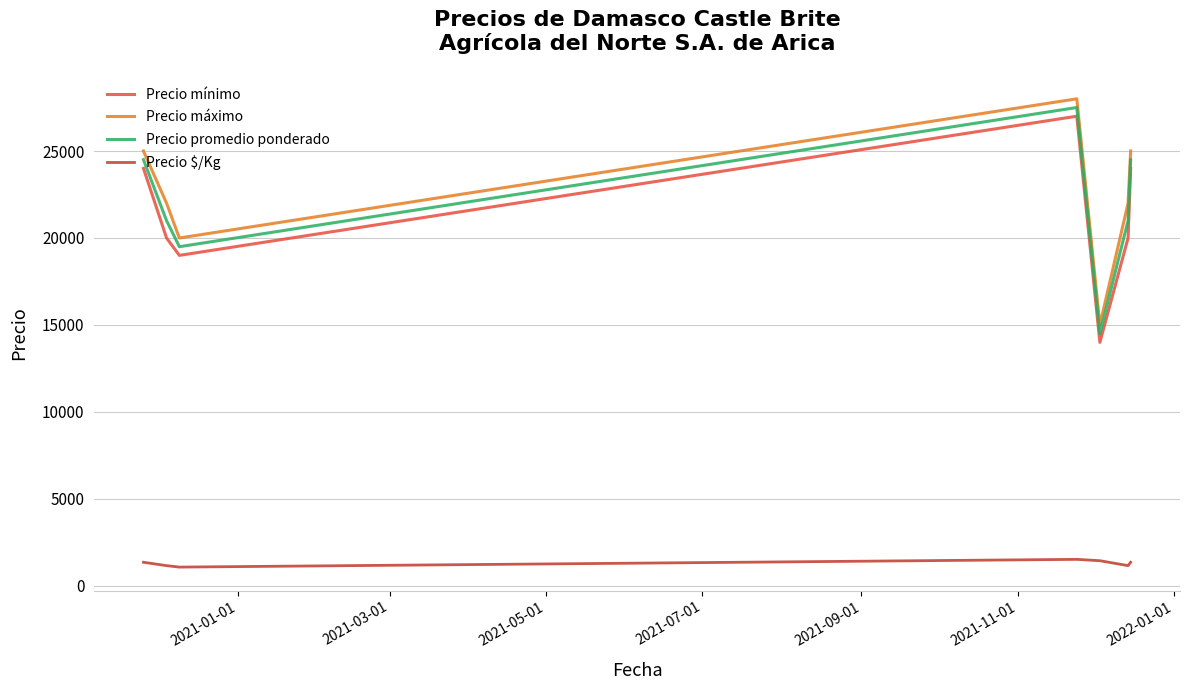

What is the difference between the second highest and second lowest values in the Precio máximo series?

5000